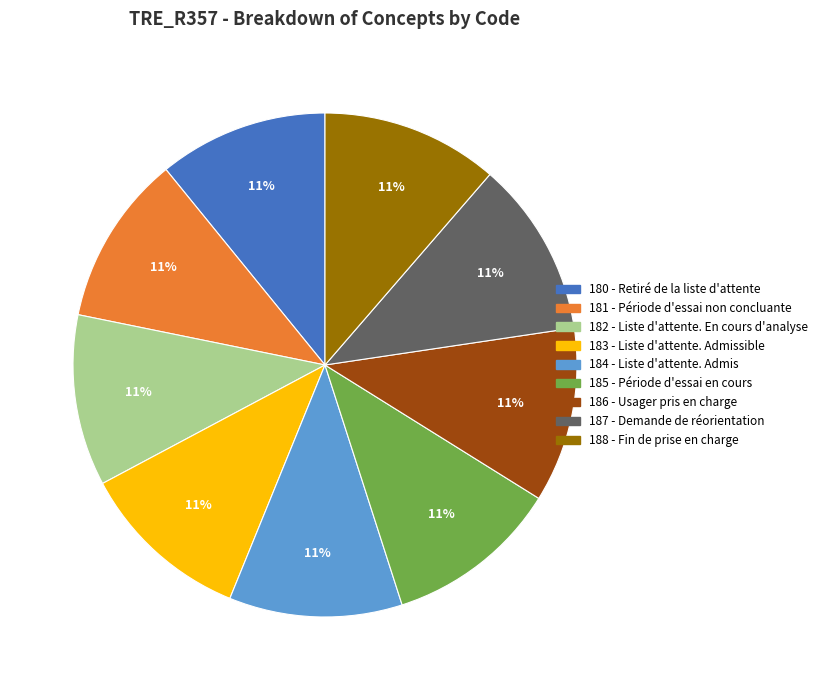

To the nearest percent, what portion does 180 - Retiré de la liste d'attente represent?

11%